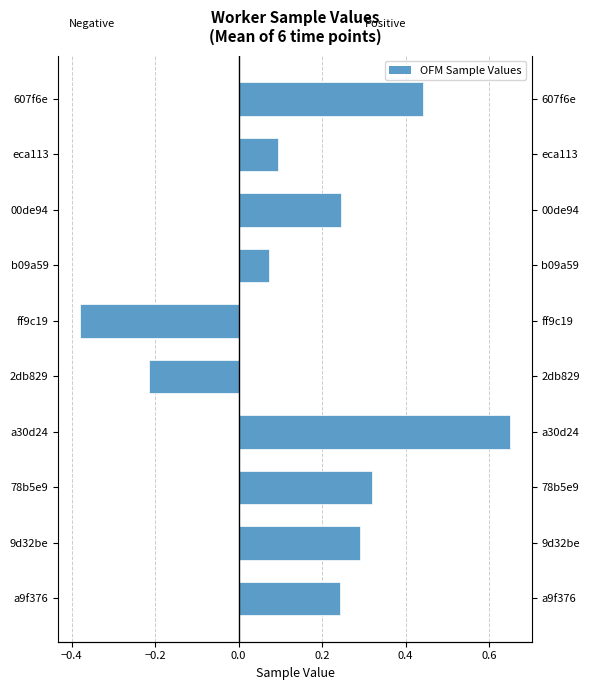

Is it true that Positive mean equals 0.3 at 78b5e9?

True